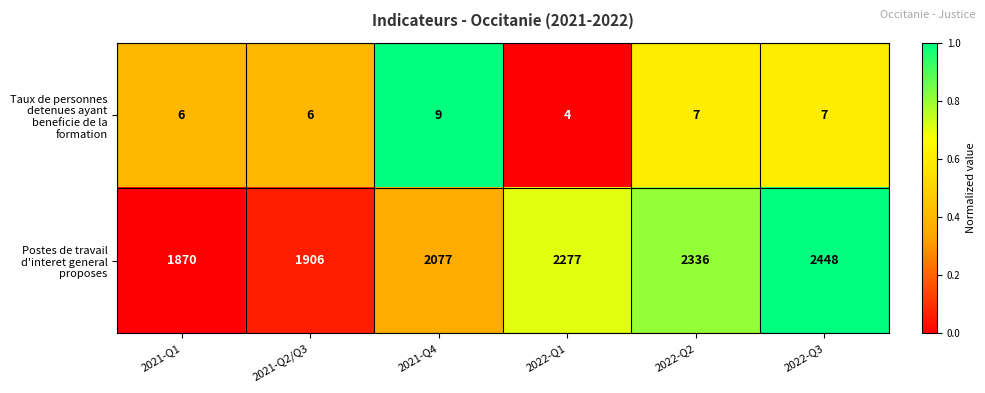

What is the difference between the Postes de travail d'interet general proposes values at 2021-Q4 and 2021-Q2/Q3?

171